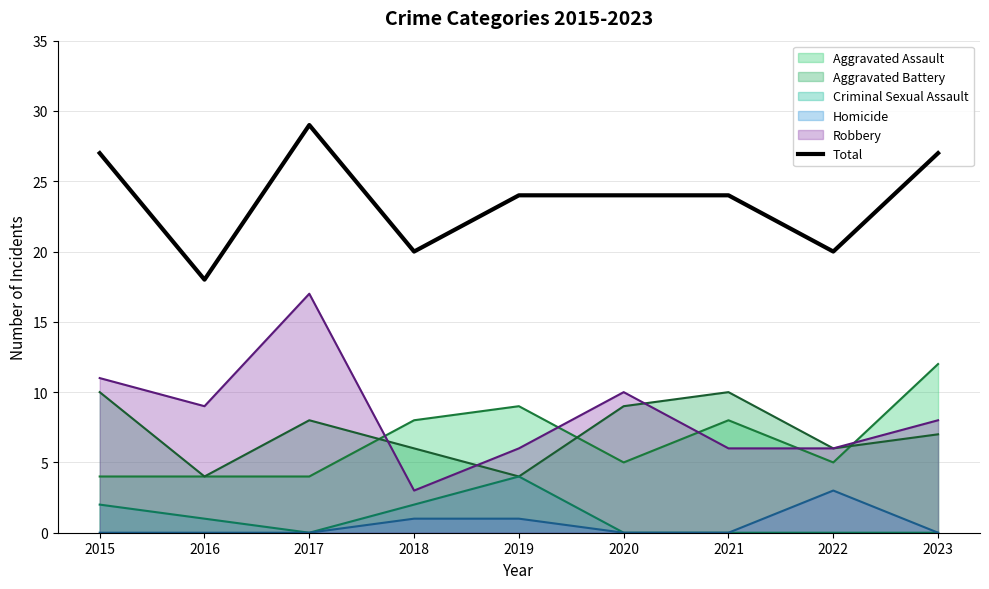

Reading left to right, what are all the values shown in this chart?

27	18	29	20	24	24	24	20	27